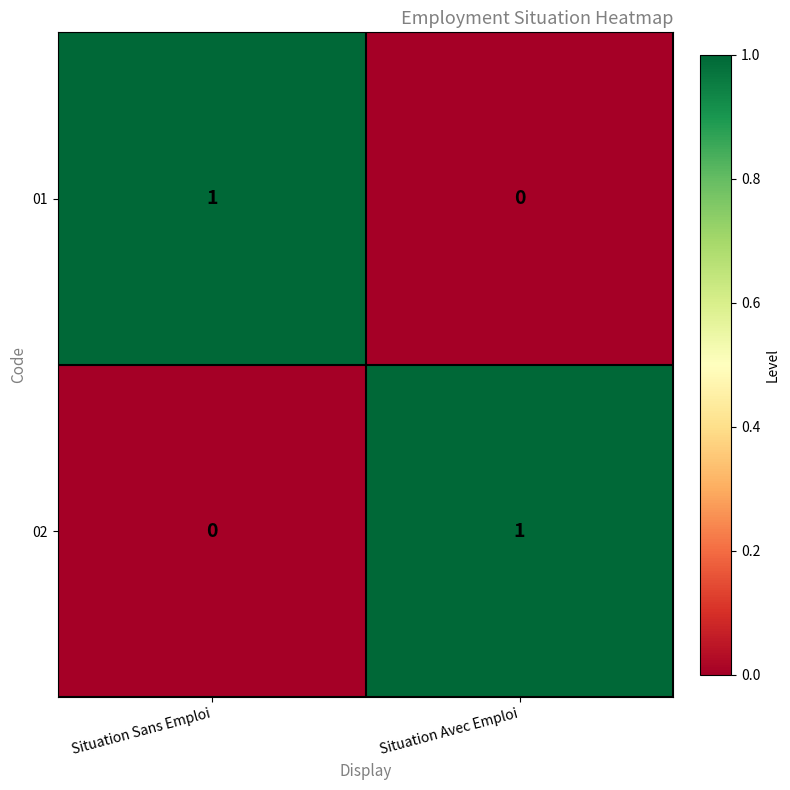

At Situation Sans Emploi, list the series in order from smallest to largest.

02, 01